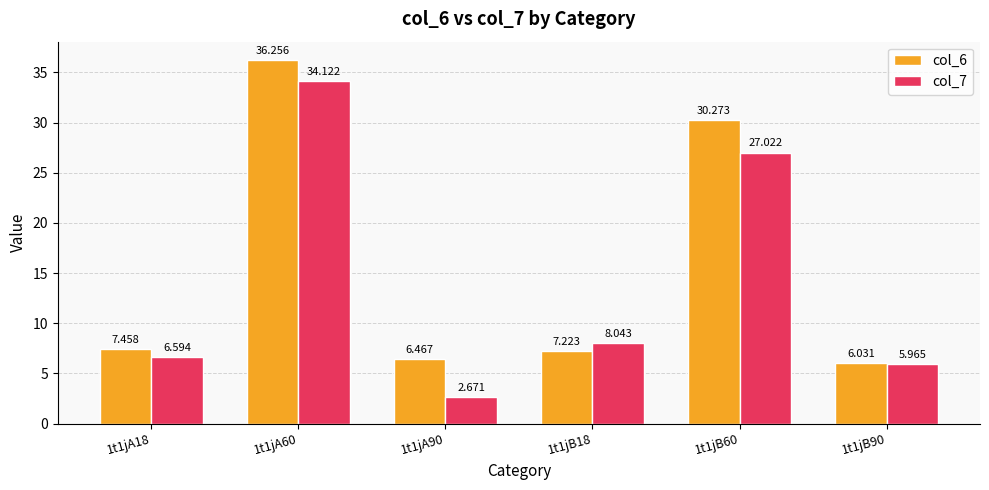

Is the value of col_6 at 1t1jA90 greater than the value of col_7 at 1t1jA18?

No